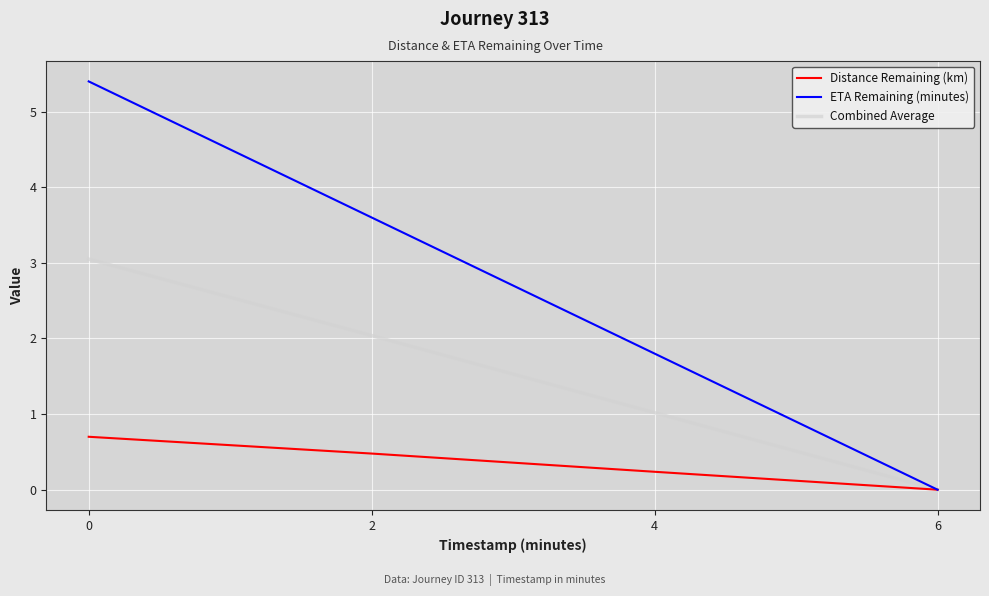

What is the approximate value of Combined Average at 0?

3.1